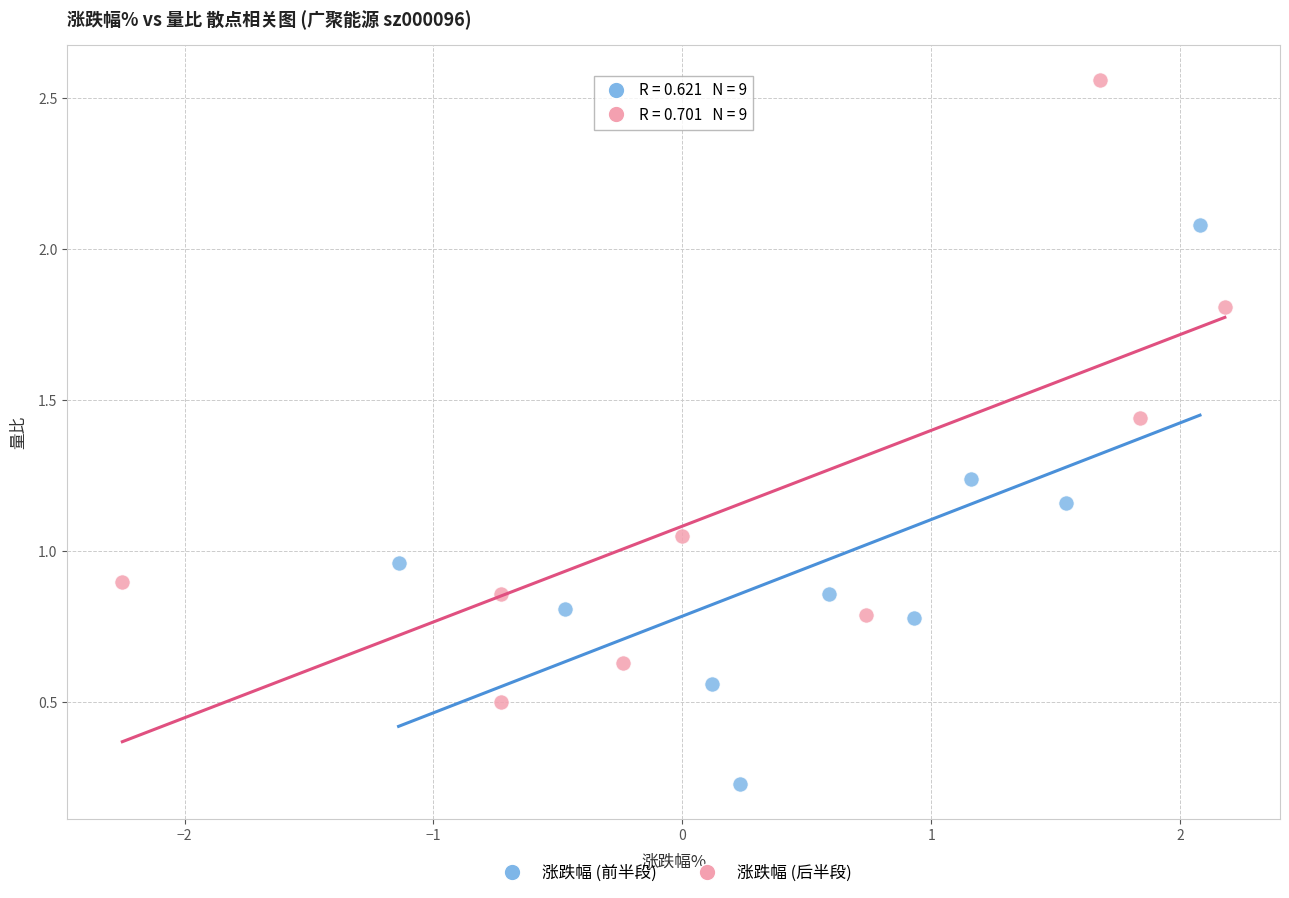

Which series contains the lowest Y value?

涨跌幅 (前半段)